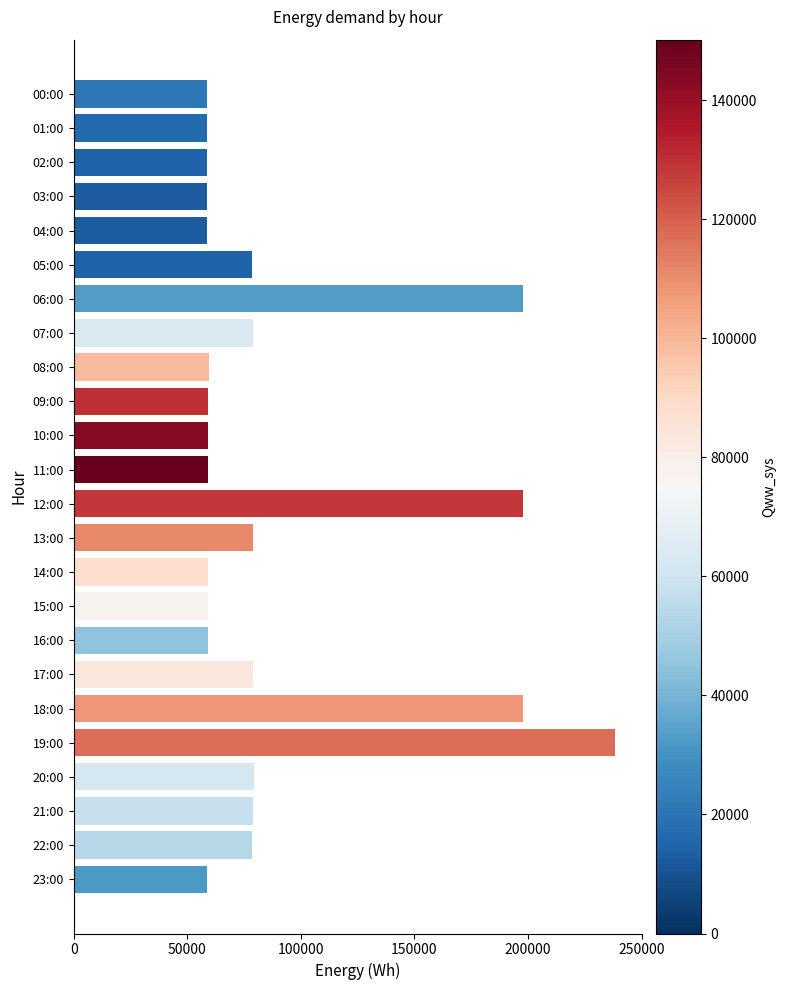

Does the chart contain stacked bars?

No